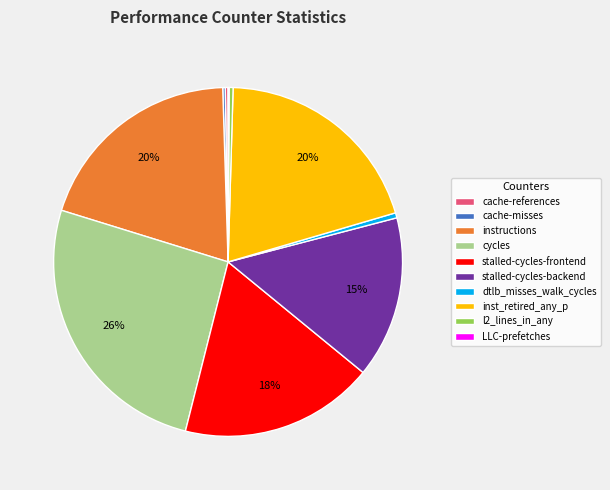

To the nearest percent, what is the difference between the largest and smallest slice percentages?

26%